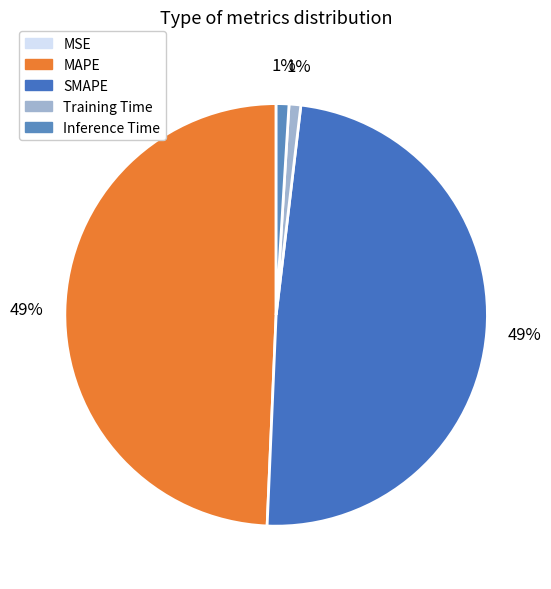

True or false: MSE accounts for 0% of the total.

True